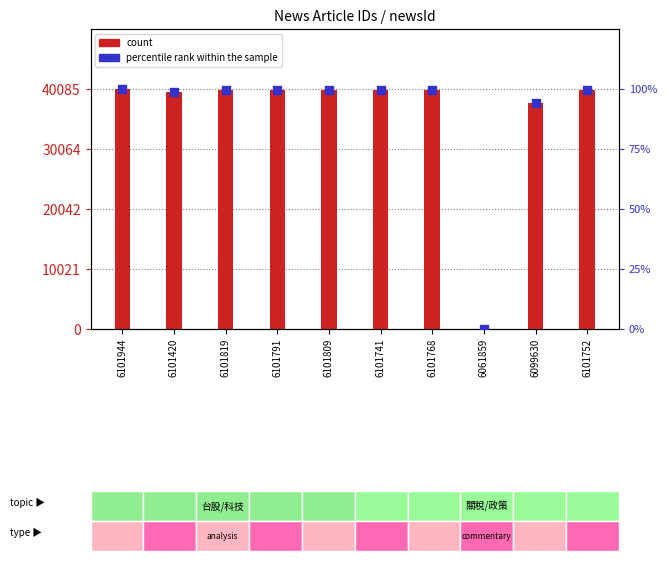

Is the value of percentile rank within the sample at 6101420 greater than the value of count at 6101819?

No